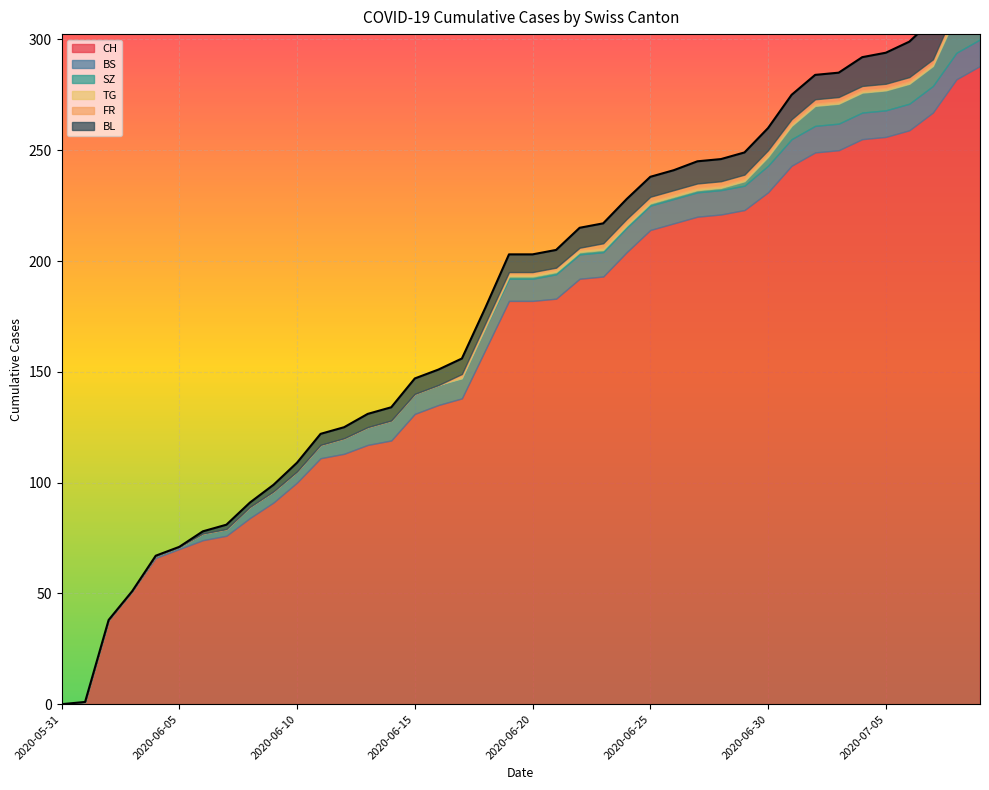

Which series has the widest spread of values?

CH